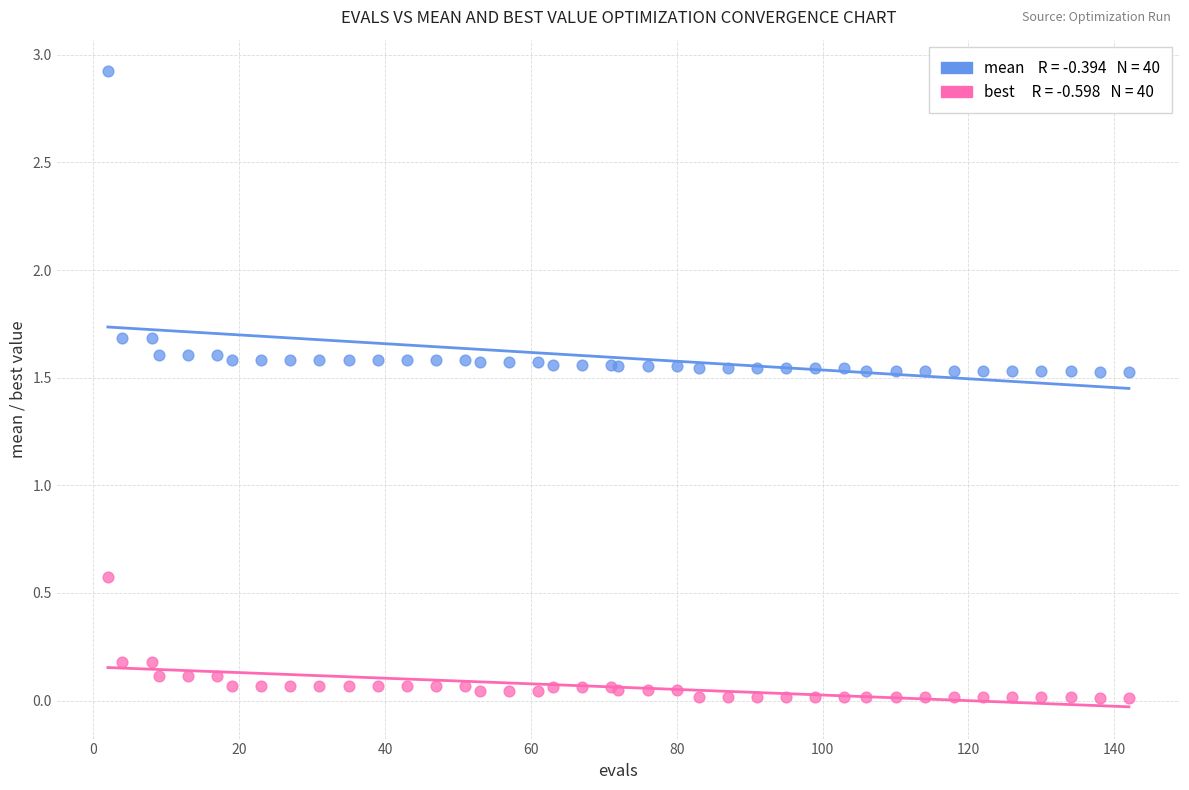

Across all series, what Y value is closest to 1?

0.6